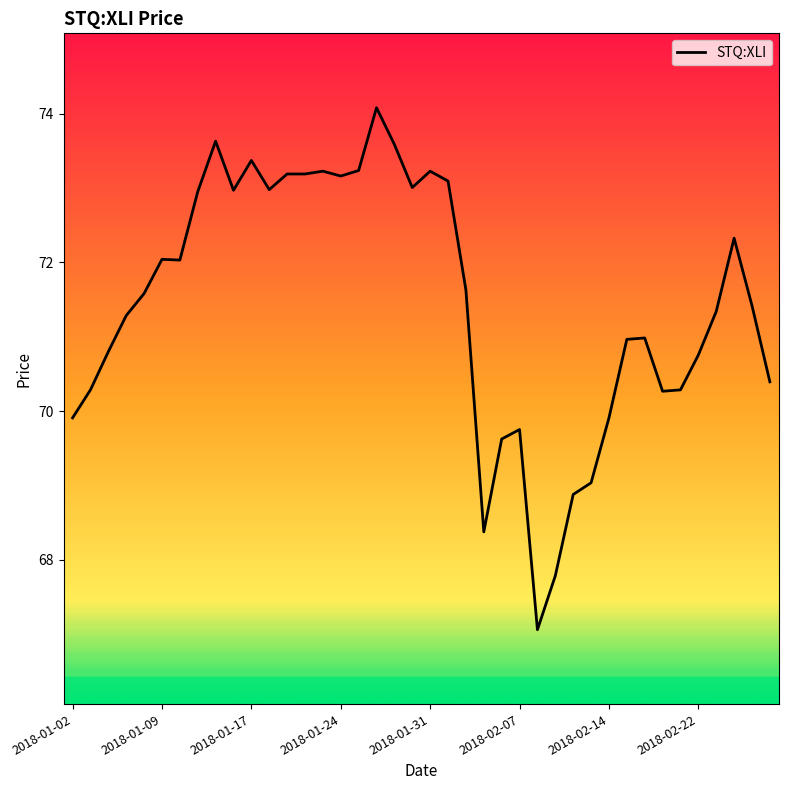

What is the maximum value shown in the chart?

74.1